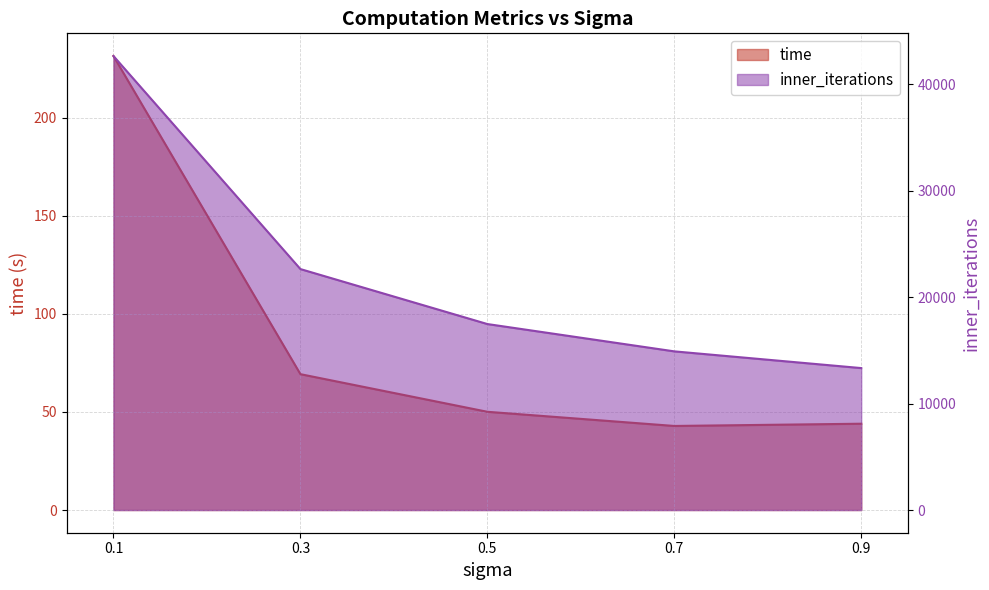

What is the spread (max minus min) of values at 0.5?

17427.9